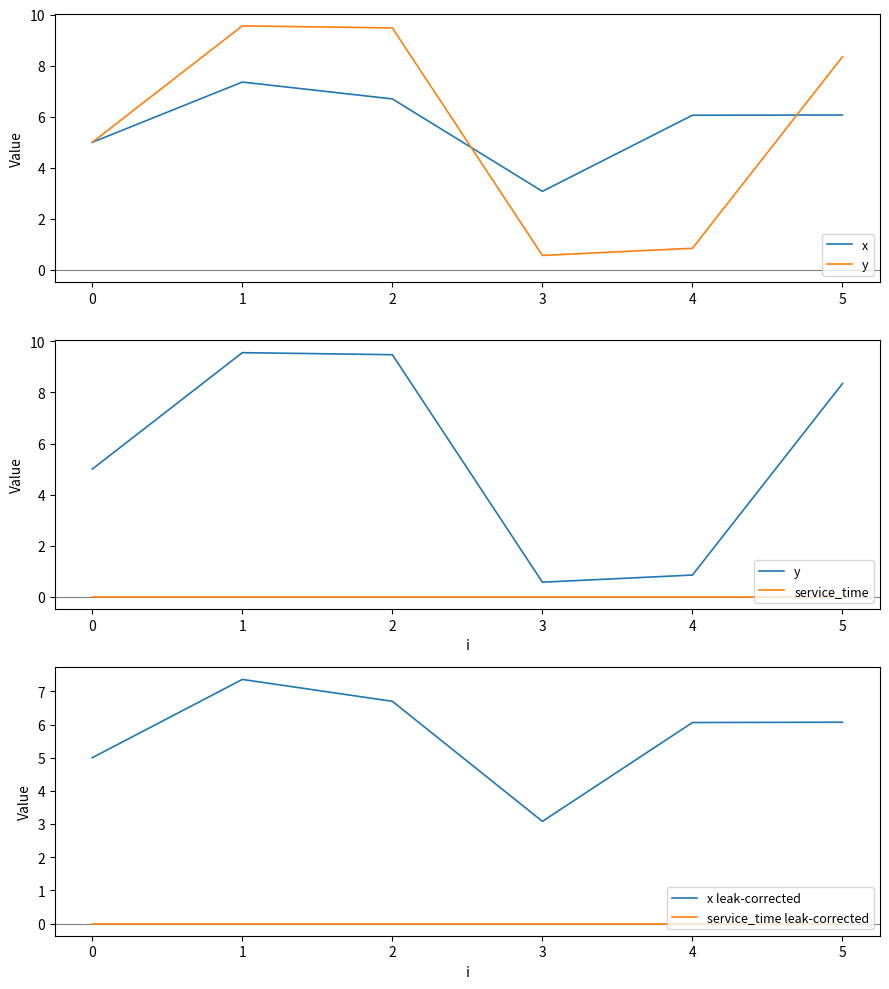

How many values in the x leak-corrected series are below 6?

2